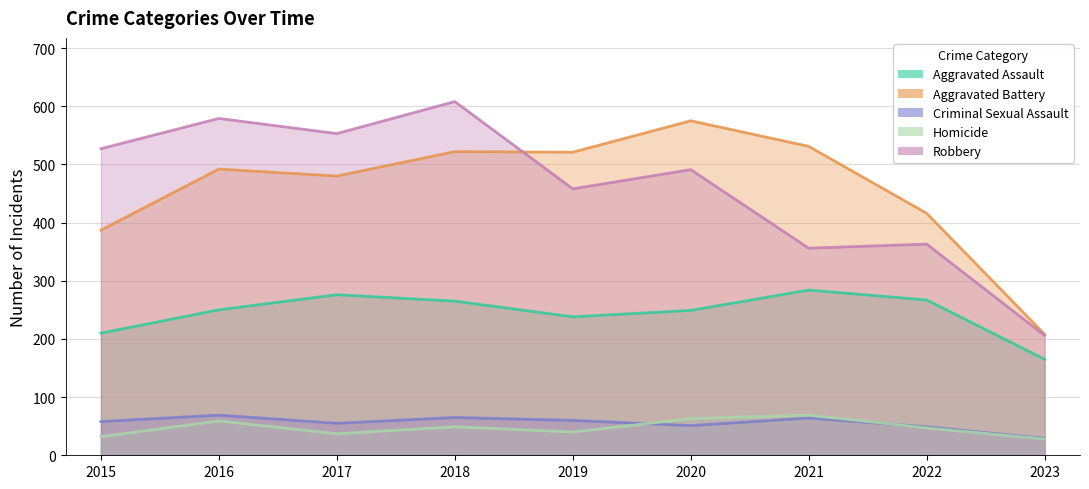

Which has a higher value, 2021 or 2022?

2021